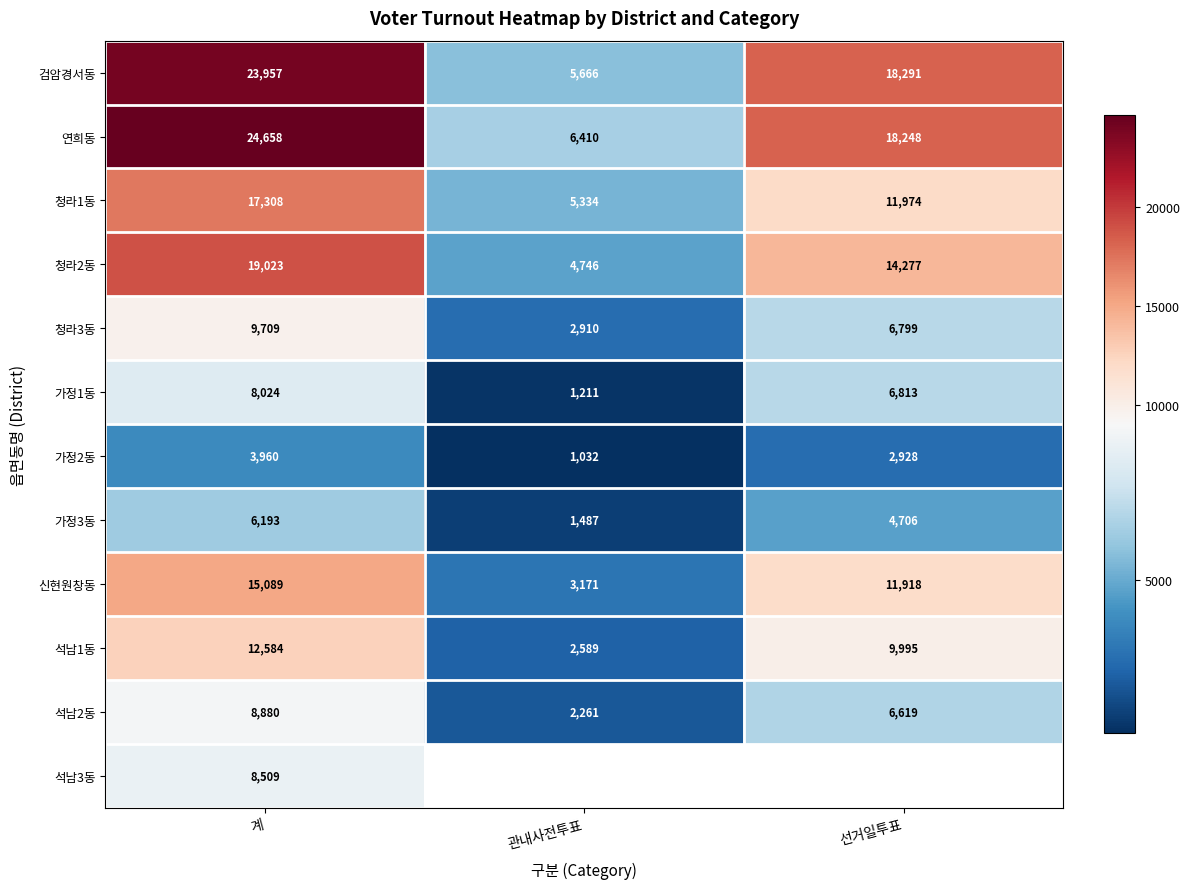

List the labels in order of 석남2동 value, largest first.

계, 선거일투표, 관내사전투표